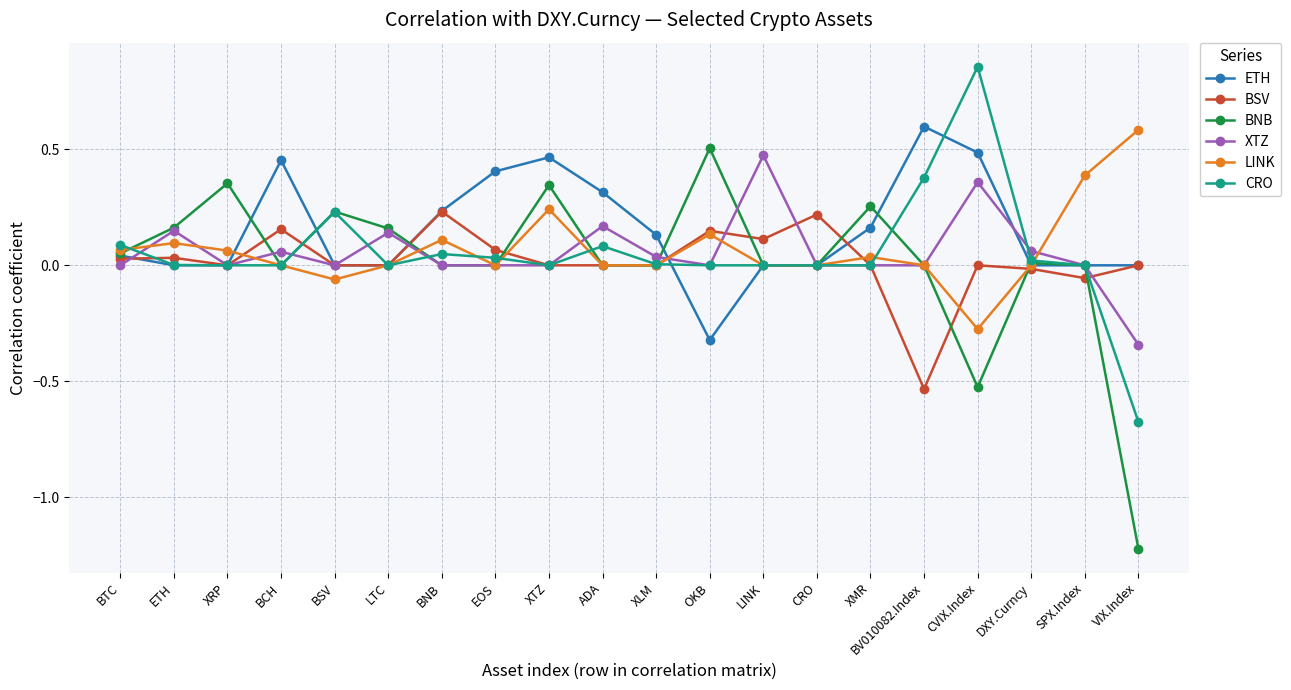

What is the difference between the highest and lowest values at VIX.Index?

1.8